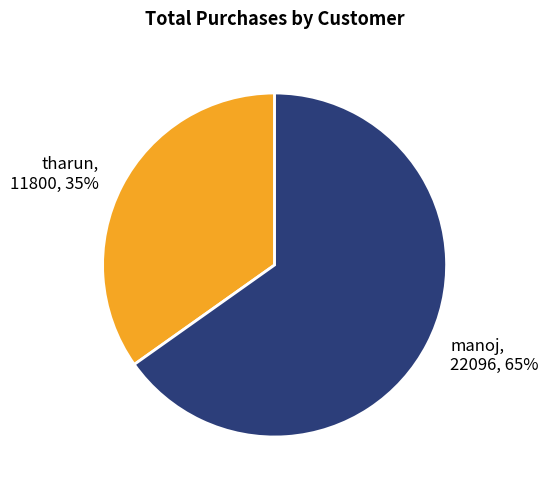

Is it true that tharun is 35% of the pie?

True